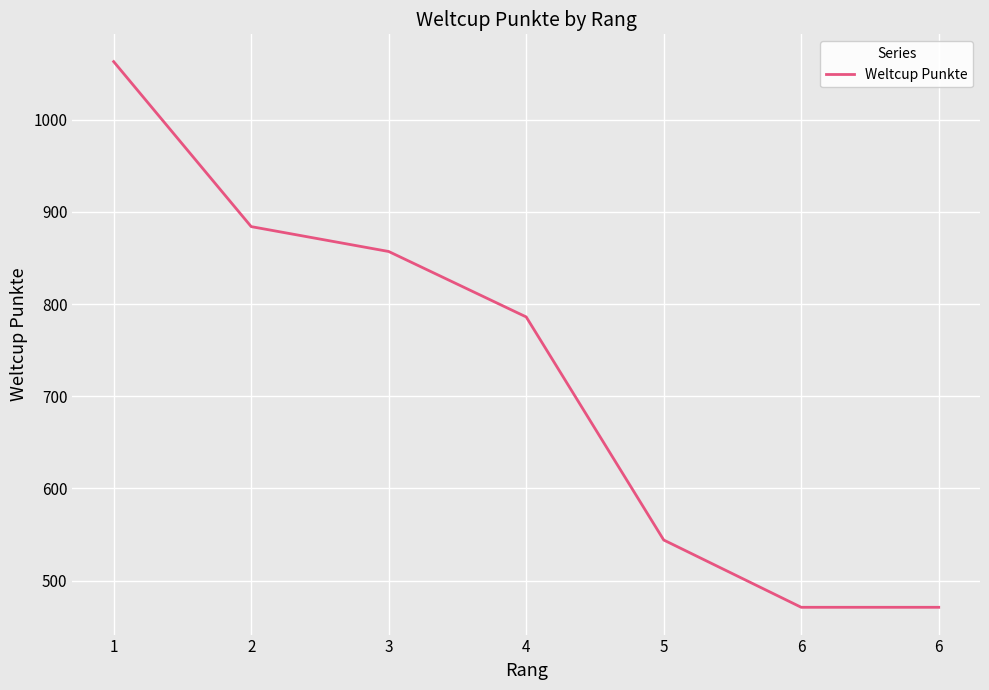

Does the chart have visible grid lines?

Yes